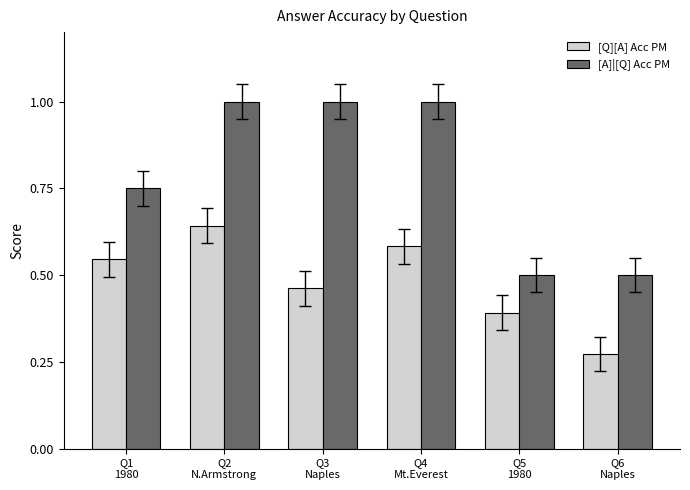

At how many categories does at least one series exceed 0?

6